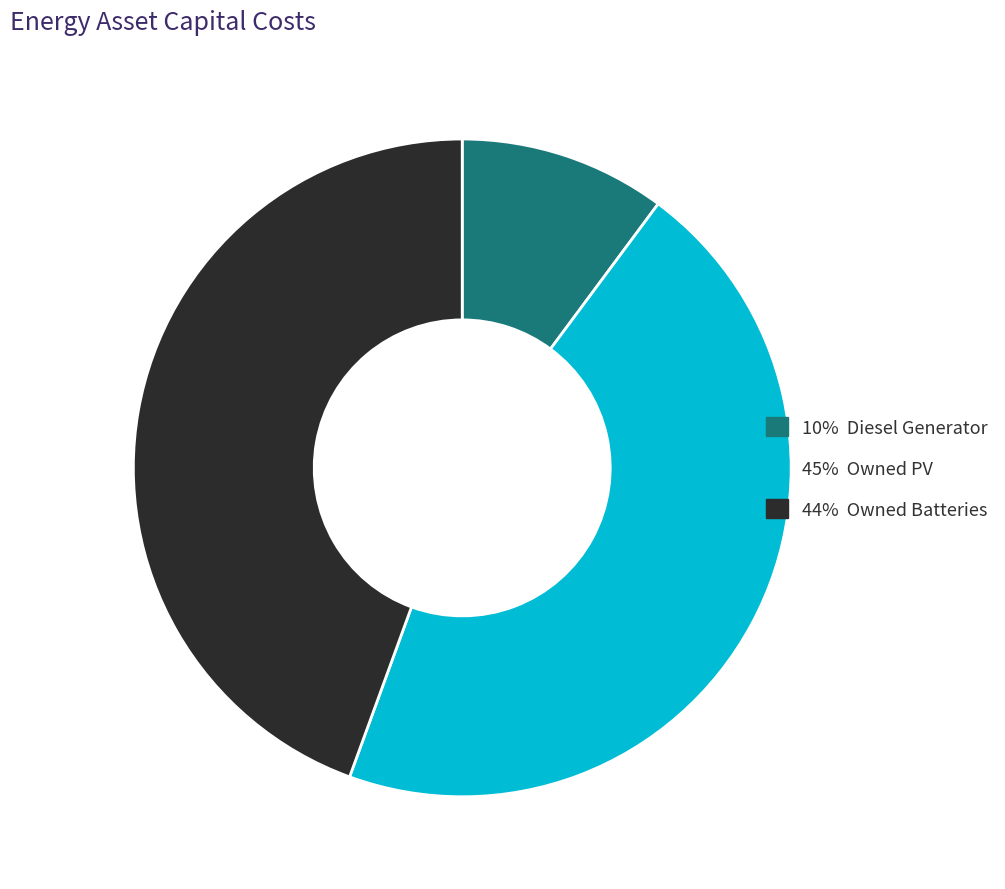

Does any single category account for the majority?

No